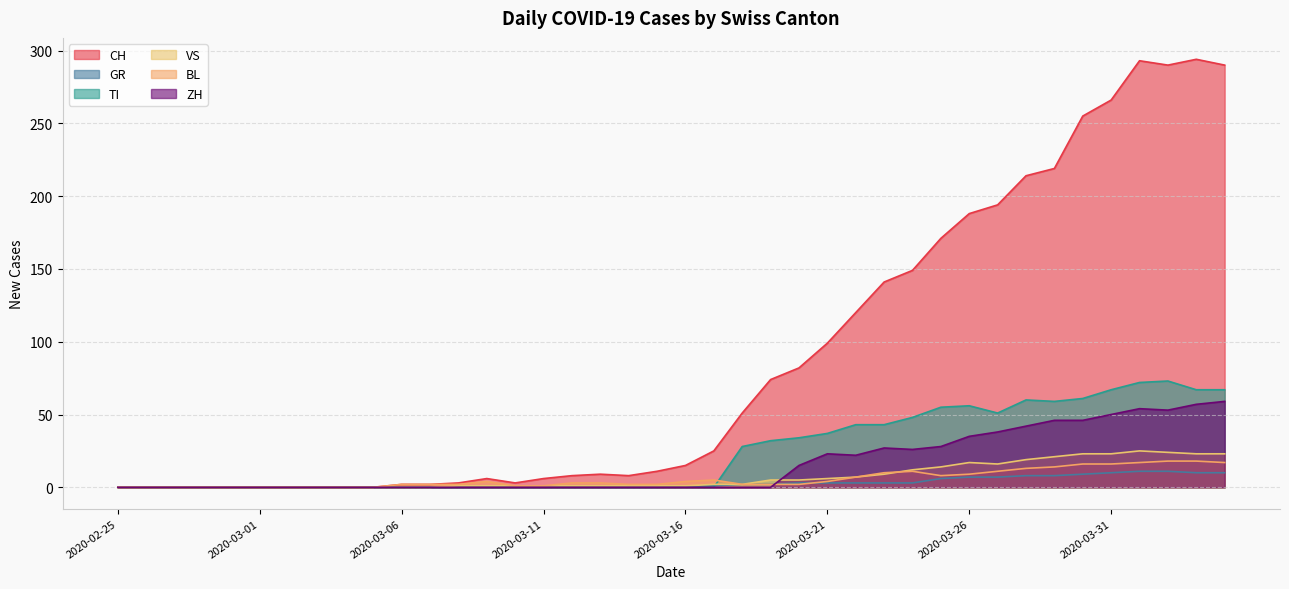

Count the number of data series in this chart.

6